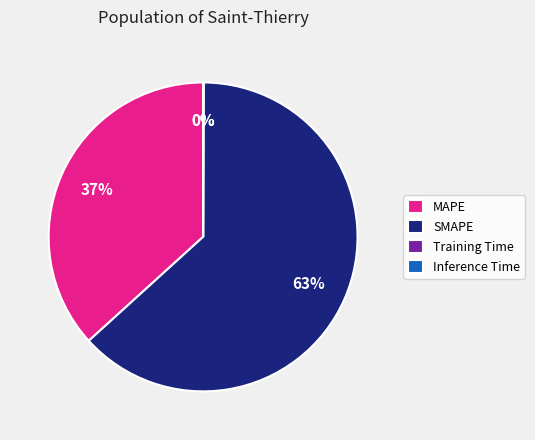

Between MAPE and SMAPE, which is larger?

SMAPE